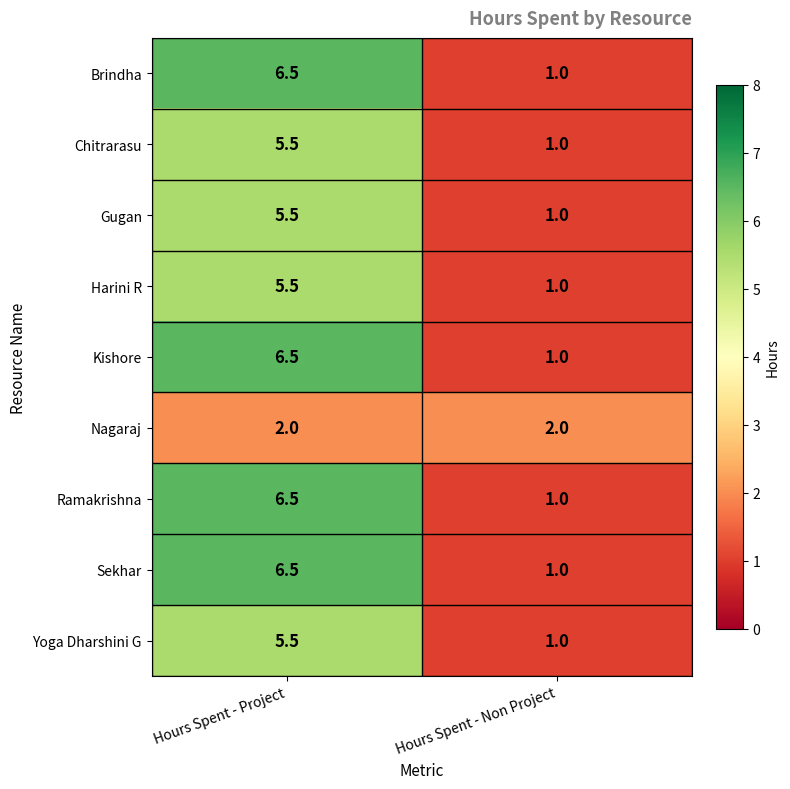

What is the maximum value shown in the chart?

6.5